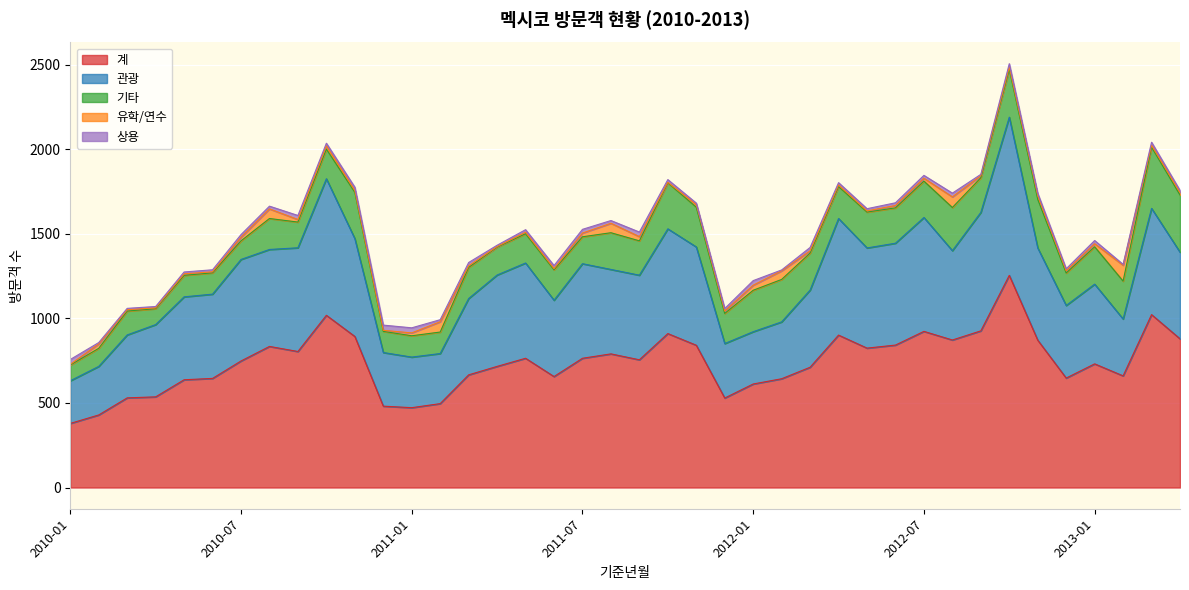

Between 2010-03 and 2012-12, which series saw the biggest shift?

계